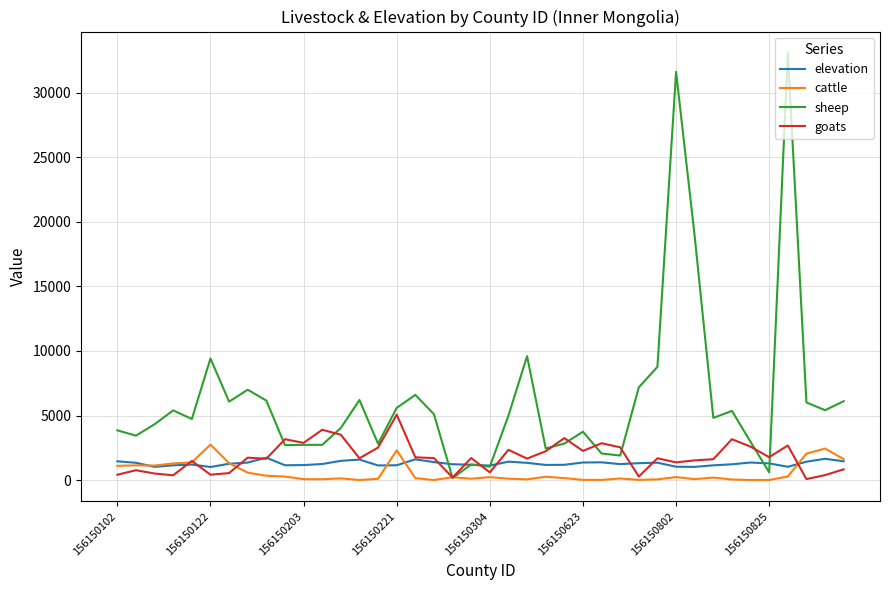

Which series has the widest spread of values?

sheep